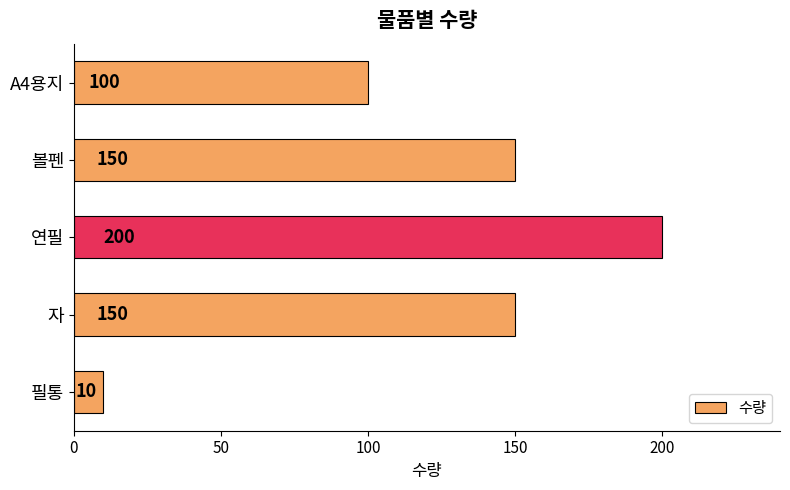

At which category does the chart reach its minimum across all series?

필통